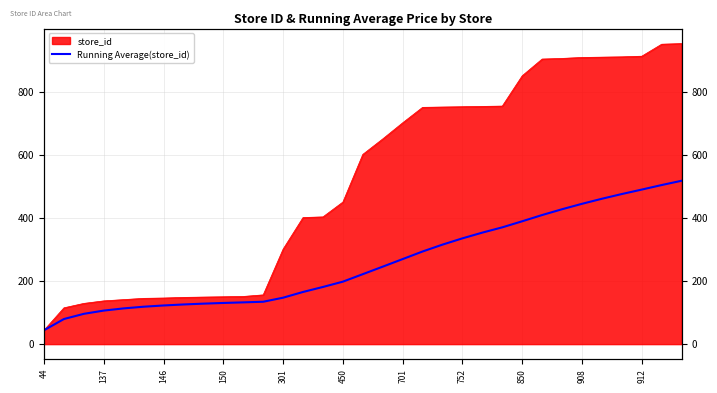

Reading left to right, list all the values displayed in this chart.

44.0	79.5	96.0	106.2	113.2	118.5	122.4	125.6	128.2	130.4	132.3	134.2	147.1	165.2	181.1	197.9	221.6	245.4	269.4	293.4	315.2	335.0	353.2	369.9	389.1	408.9	427.3	444.4	460.4	475.4	489.5	503.9	517.5